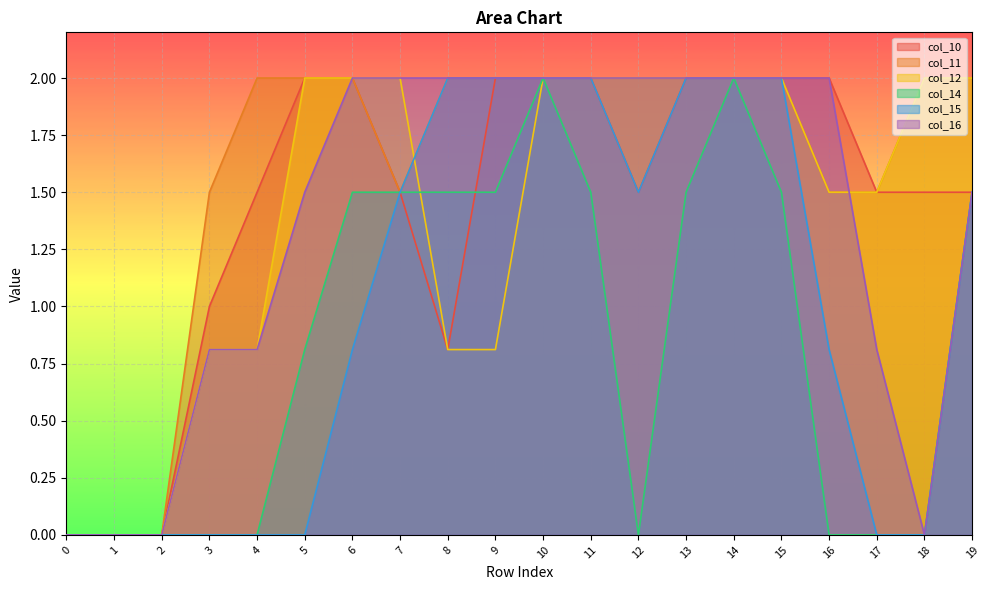

Reading right to left, list all the values displayed in this chart.

col_10: 19=1.5	18=1.5	17=1.5	16=2.0	15=2.0	14=2.0	13=2.0	12=1.5	11=2.0	10=2.0	9=2.0	8=0.8	7=1.5	6=2.0	5=2.0	4=1.5	3=1.0	2=0.0	1=0.0	0=0.0
col_11: 19=2.0	18=2.0	17=1.5	16=1.5	15=2.0	14=2.0	13=2.0	12=2.0	11=2.0	10=2.0	9=2.0	8=2.0	7=1.5	6=2.0	5=2.0	4=2.0	3=1.5	2=0.0	1=0.0	0=0.0
col_12: 19=2.0	18=2.0	17=1.5	16=1.5	15=2.0	14=2.0	13=2.0	12=2.0	11=2.0	10=2.0	9=0.8	8=0.8	7=2.0	6=2.0	5=2.0	4=0.8	3=0.8	2=0.0	1=0.0	0=0.0
col_14: 19=1.5	18=0.0	17=0.0	16=0.0	15=1.5	14=2.0	13=1.5	12=0.0	11=1.5	10=2.0	9=1.5	8=1.5	7=1.5	6=1.5	5=0.8	4=0.0	3=0.0	2=0.0	1=0.0	0=0.0
col_15: 19=1.5	18=0.0	17=0.0	16=0.8	15=2.0	14=2.0	13=2.0	12=1.5	11=2.0	10=2.0	9=2.0	8=2.0	7=1.5	6=0.8	5=0.0	4=0.0	3=0.0	2=0.0	1=0.0	0=0.0
col_16: 19=1.5	18=0.0	17=0.8	16=2.0	15=2.0	14=2.0	13=2.0	12=2.0	11=2.0	10=2.0	9=2.0	8=2.0	7=2.0	6=2.0	5=1.5	4=0.8	3=0.8	2=0.0	1=0.0	0=0.0